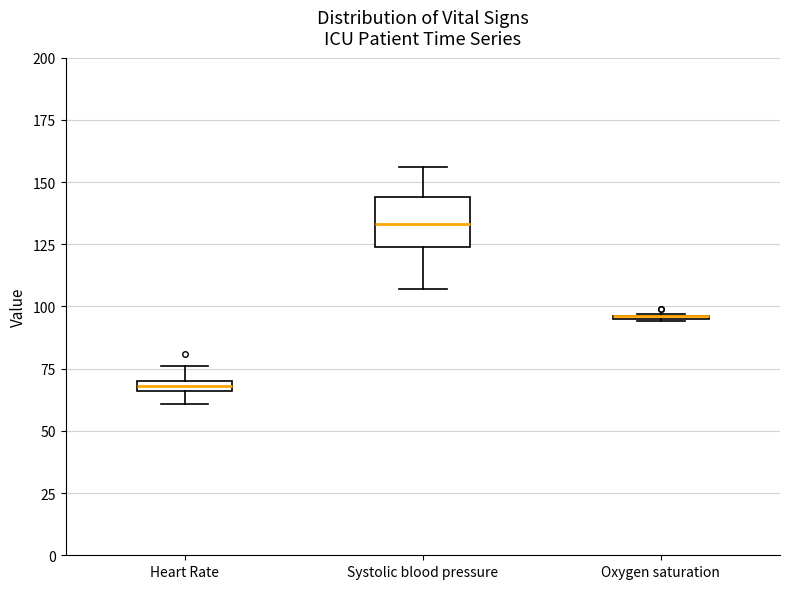

Comparing the boxes themselves (not the whiskers), which one is the tallest?

Systolic blood pressure